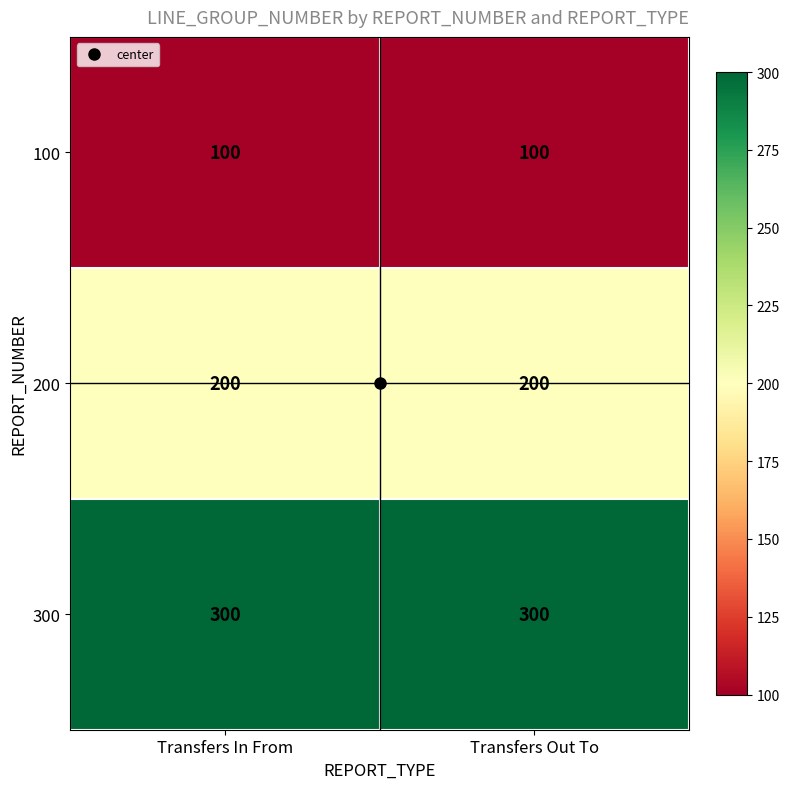

Rank the series by their maximum value, from highest to lowest.

300, 200, 100